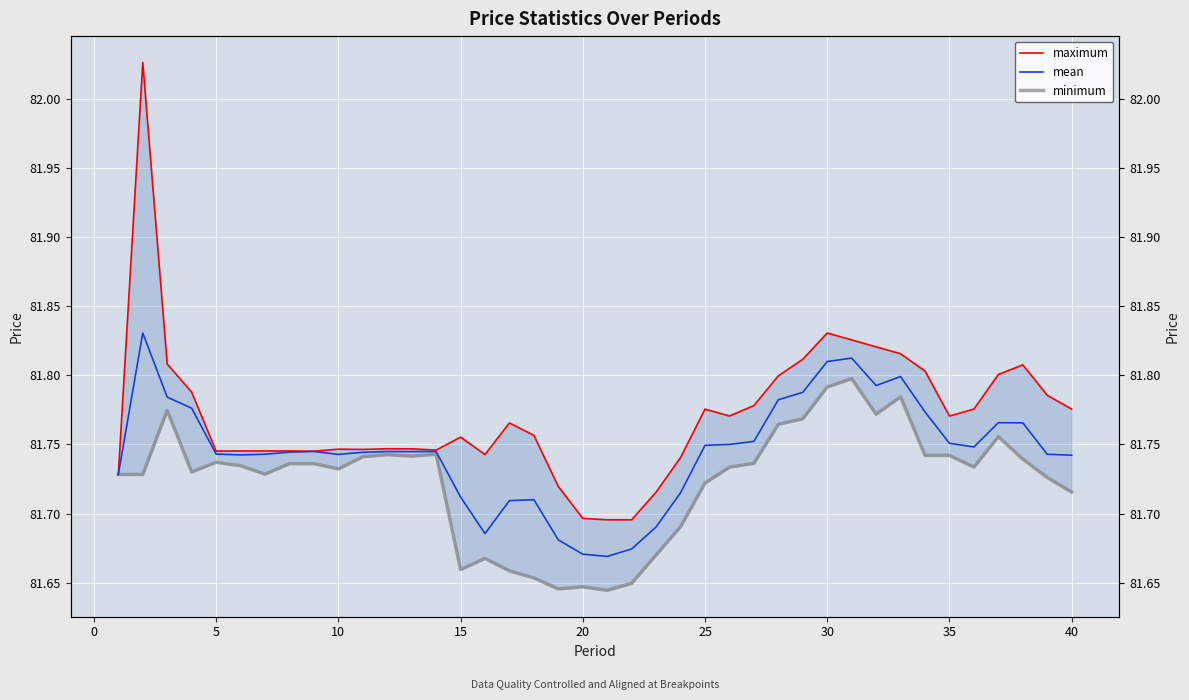

True or false: minimum and mean cross at least once.

False